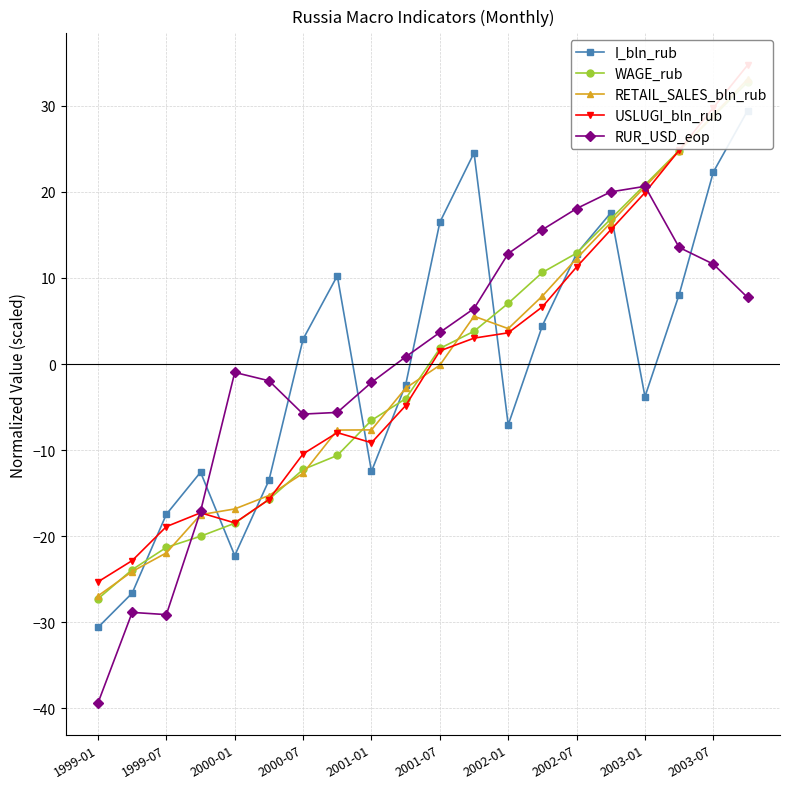

What are all the series names shown in the legend?

I_bln_rub, WAGE_rub, RETAIL_SALES_bln_rub, USLUGI_bln_rub, RUR_USD_eop